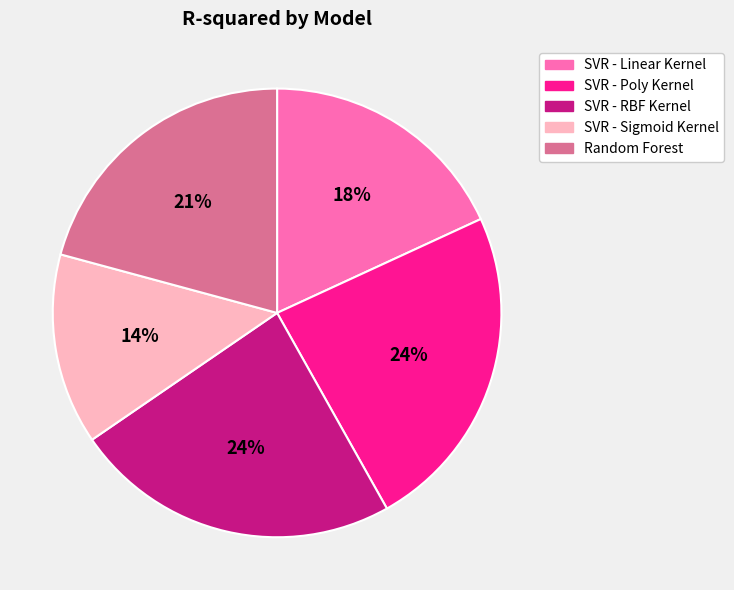

How many segments does this pie chart have?

5